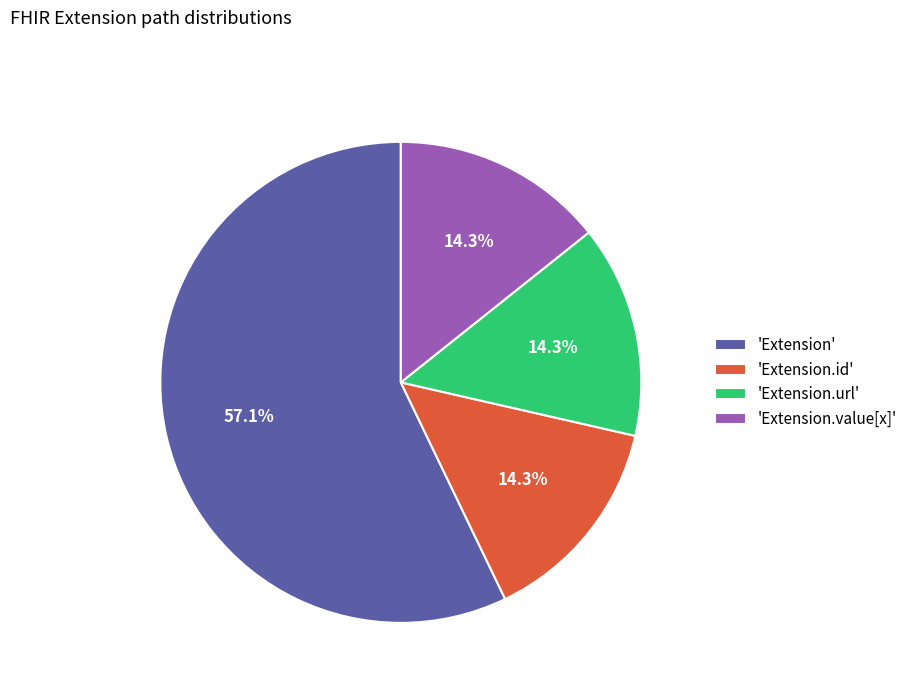

What is the largest slice in the pie chart?

'Extension'